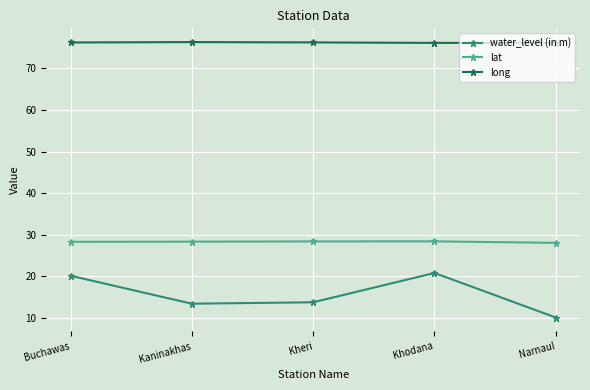

What is the greatest value displayed?

76.3